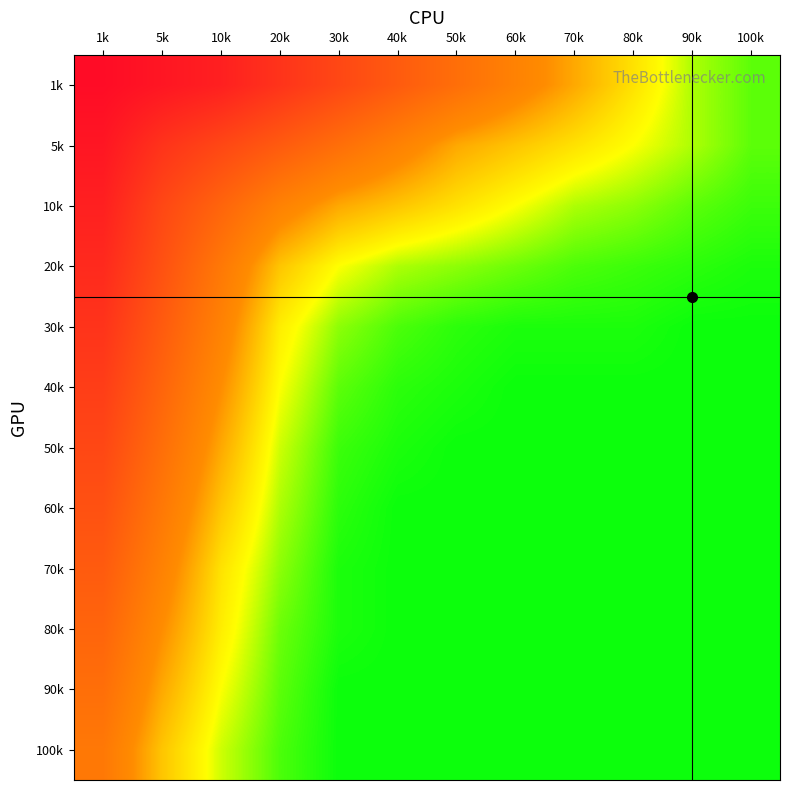

Reading left to right, transcribe all the data shown in this chart.

1k: 1k=100	5k=95	10k=90	20k=80	30k=70	40k=60	50k=50	60k=40	70k=30	80k=20	90k=10	100k=5
5k: 1k=95	5k=80	10k=70	20k=60	30k=50	40k=40	50k=30	60k=25	70k=20	80k=15	90k=10	100k=5
10k: 1k=90	5k=70	10k=55	20k=40	30k=30	40k=25	50k=20	60k=15	70k=10	80k=8	90k=5	100k=3
20k: 1k=85	5k=65	10k=45	20k=25	30k=15	40k=10	50k=8	60k=6	70k=4	80k=3	90k=2	100k=1
30k: 1k=80	5k=60	10k=40	20k=18	30k=8	40k=4	50k=2	60k=1	70k=1	80k=1	90k=0	100k=0
40k: 1k=75	5k=55	10k=35	20k=15	30k=5	40k=2	50k=1	60k=0	70k=0	80k=0	90k=0	100k=0
50k: 1k=70	5k=50	10k=30	20k=12	30k=3	40k=1	50k=0	60k=0	70k=0	80k=0	90k=0	100k=0
60k: 1k=65	5k=45	10k=25	20k=10	30k=2	40k=0	50k=0	60k=0	70k=0	80k=0	90k=0	100k=0
70k: 1k=60	5k=40	10k=20	20k=8	30k=1	40k=0	50k=0	60k=0	70k=0	80k=0	90k=0	100k=0
80k: 1k=55	5k=35	10k=18	20k=6	30k=1	40k=0	50k=0	60k=0	70k=0	80k=0	90k=0	100k=0
90k: 1k=50	5k=30	10k=15	20k=5	30k=0	40k=0	50k=0	60k=0	70k=0	80k=0	90k=0	100k=0
100k: 1k=45	5k=25	10k=12	20k=4	30k=0	40k=0	50k=0	60k=0	70k=0	80k=0	90k=0	100k=0